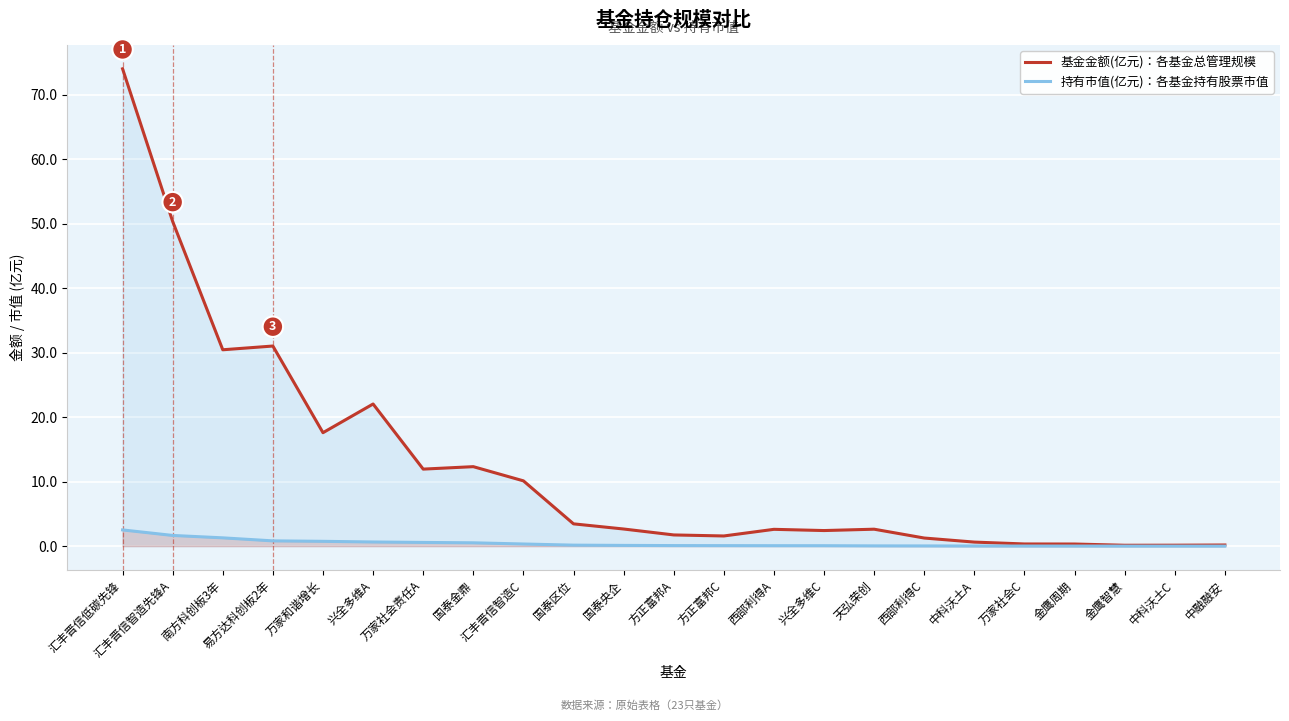

True or false: 持有市值(亿元) has more than 1 interior local peaks.

False